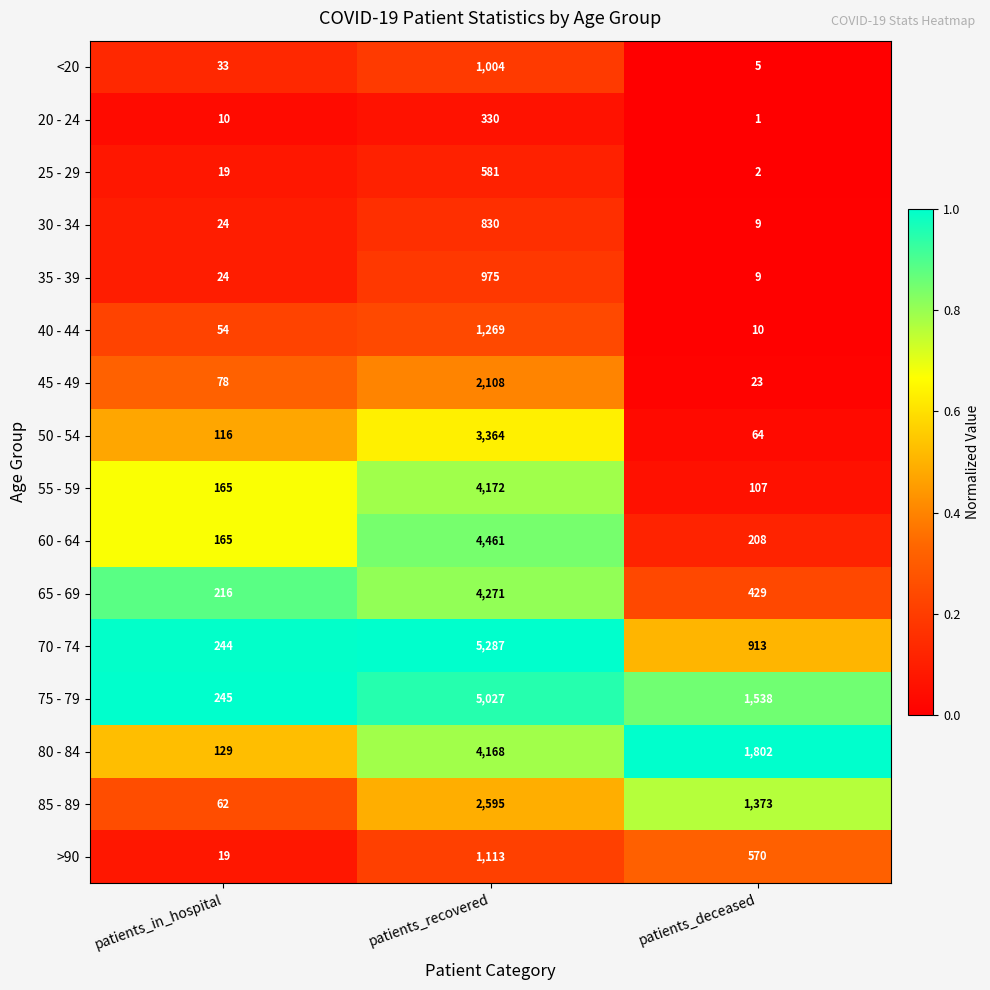

The value of 75 - 79 at patients_in_hospital is 245. True or false?

True